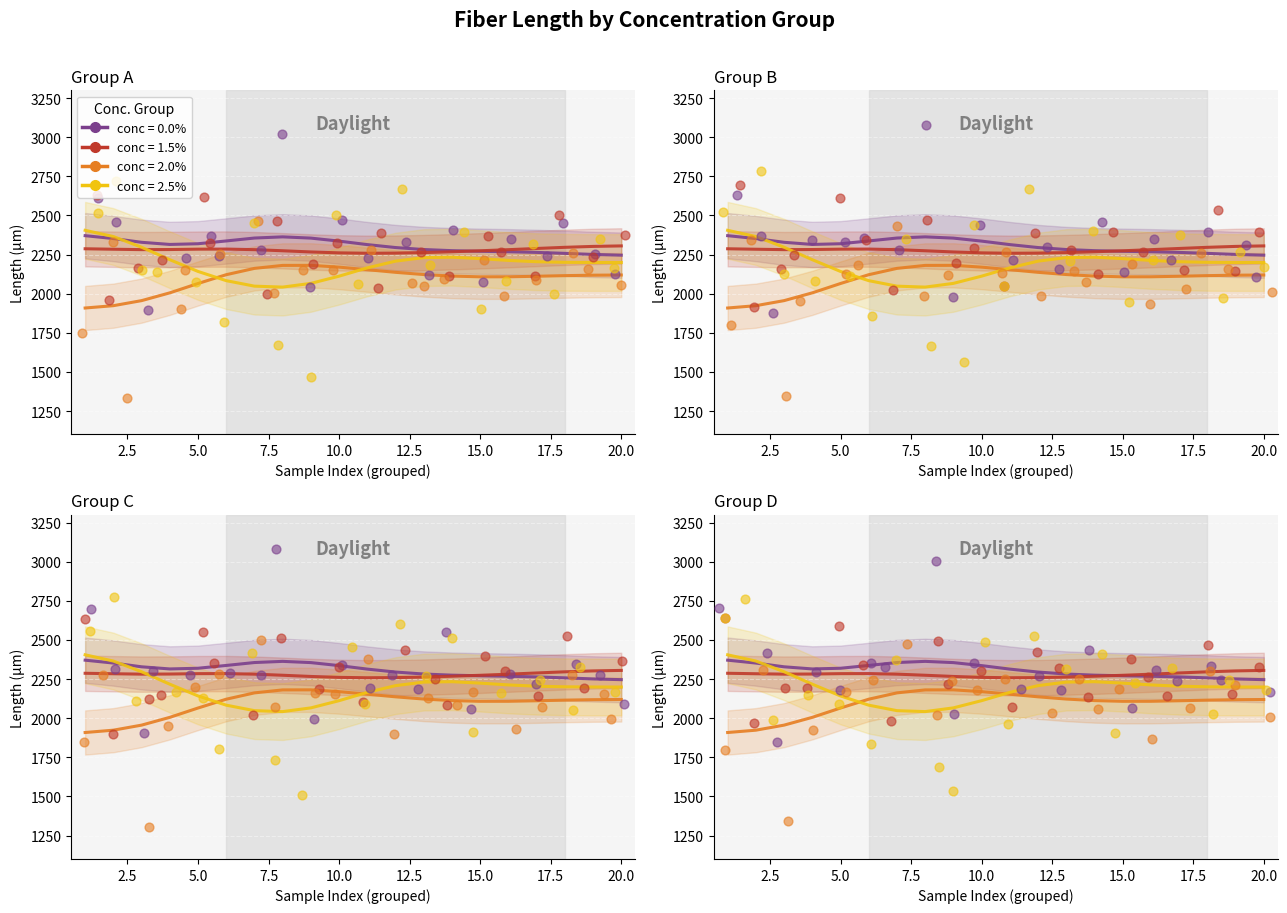

What is the total value across all series at 17.5?

9222.2